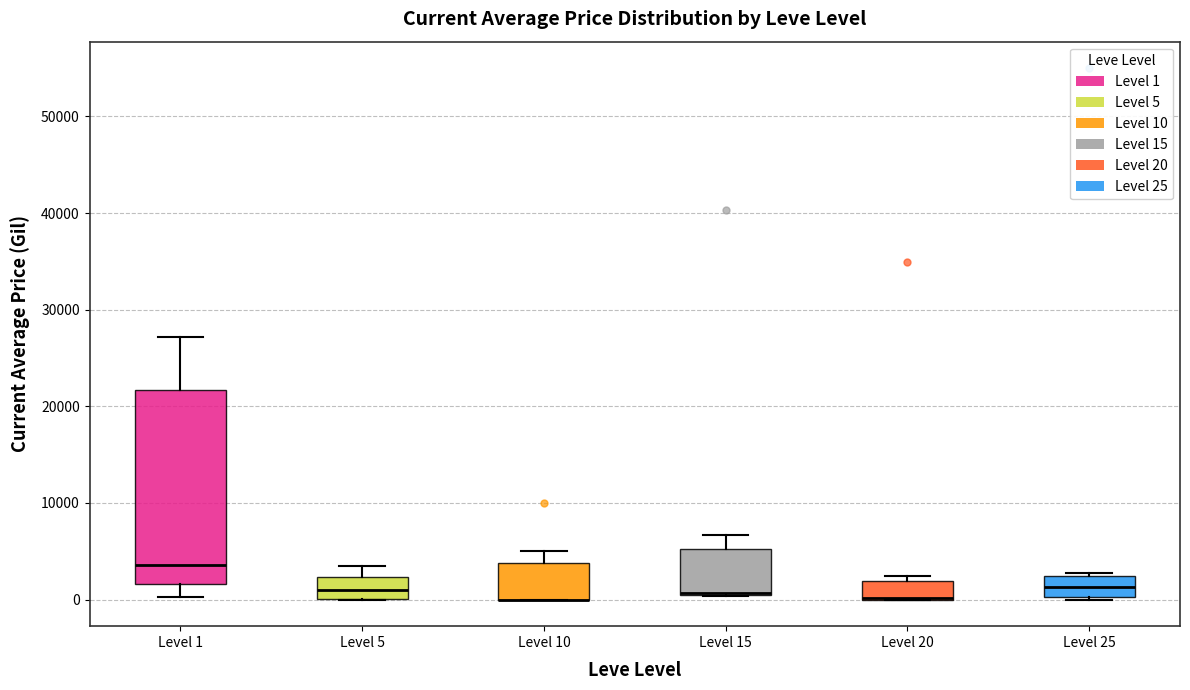

Reading left to right, read every box against the y-axis: the position of its median line, the range the box covers, and the ends of its whiskers. The values are not printed on the chart, so give them approximately, as read against the axis.

Level 1: median 4000, box 2000 to 22000, whiskers 0 to 27000
Level 5: median 1000, box 0 to 2000, whiskers 0 to 3000
Level 10: median 0 (drawn on the box's lower edge), box 0 to 4000, whiskers 0 to 5000
Level 15: median 1000 (drawn on the box's lower edge), box 1000 to 5000, whiskers 0 to 7000
Level 20: median 0 (drawn on the box's lower edge), box 0 to 2000, whiskers 0 to 2000 (just above the box's upper edge)
Level 25: median 1000, box 0 to 2000, whiskers 0 to 3000